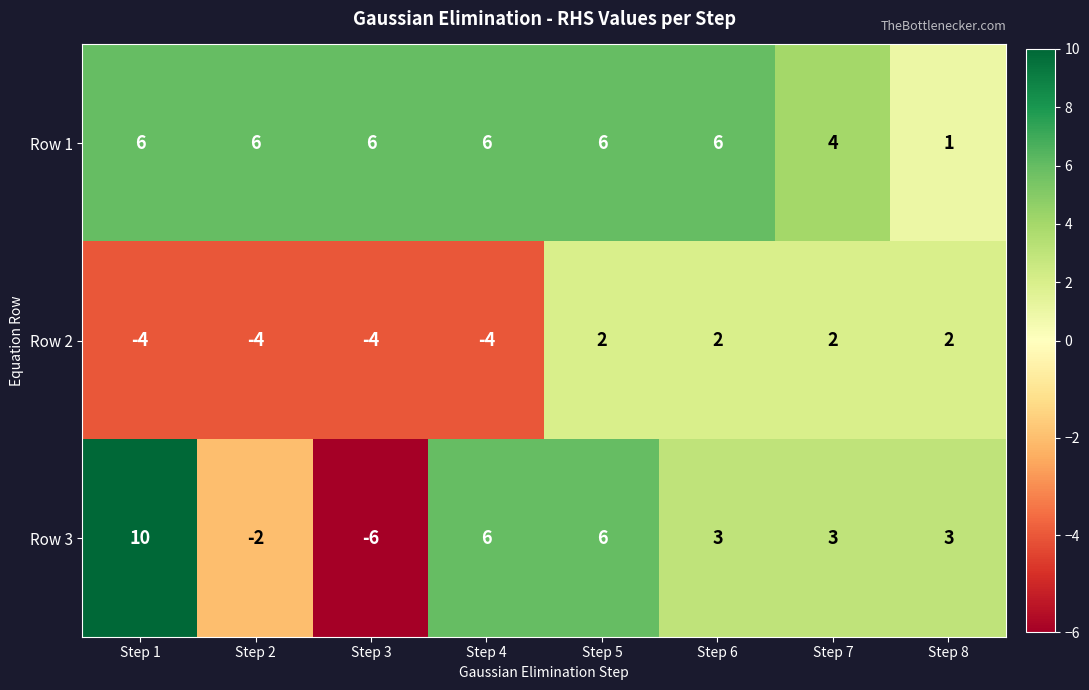

What is the maximum value for Row 3?

10